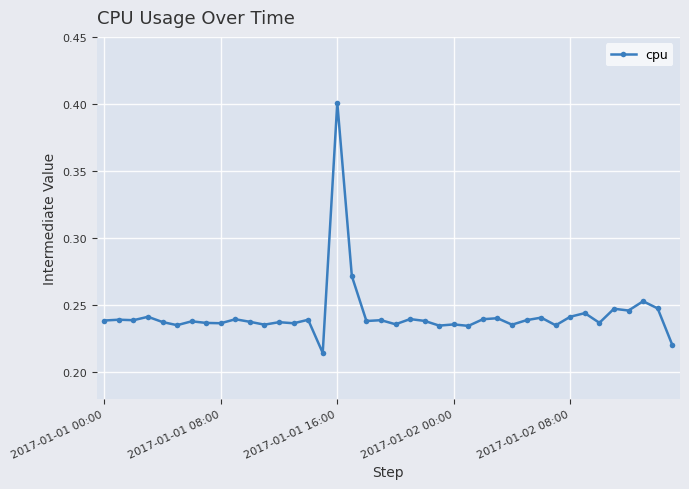

How many values are between 0 and 1?

40